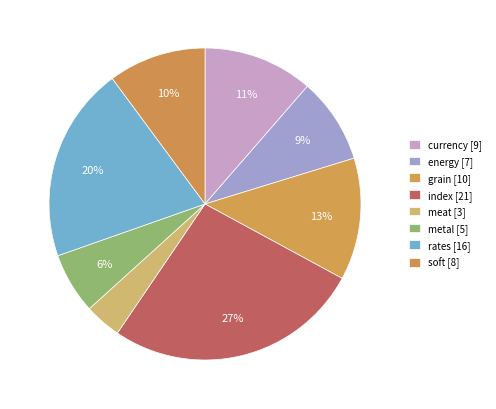

Do metal and soft together represent more than half of the pie?

No